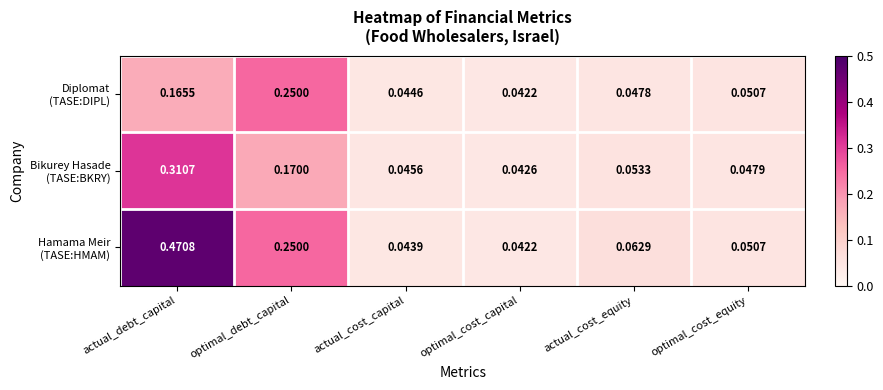

At which category is the sum across all series the highest?

actual_debt_capital